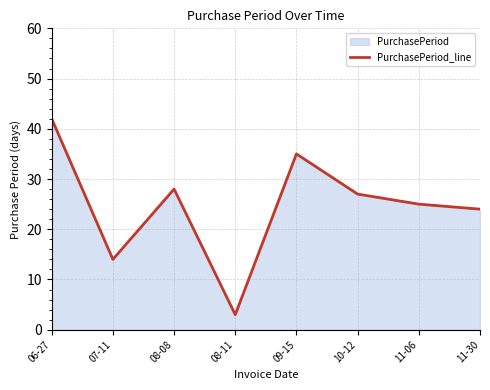

How many values are below 27?

4